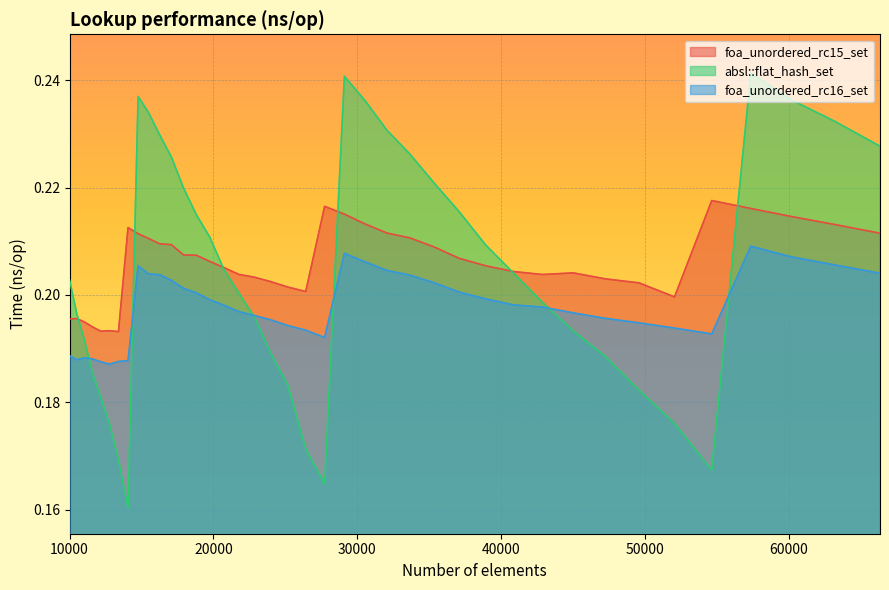

Count the foa_unordered_rc16_set values in the range 0 to 1.

40